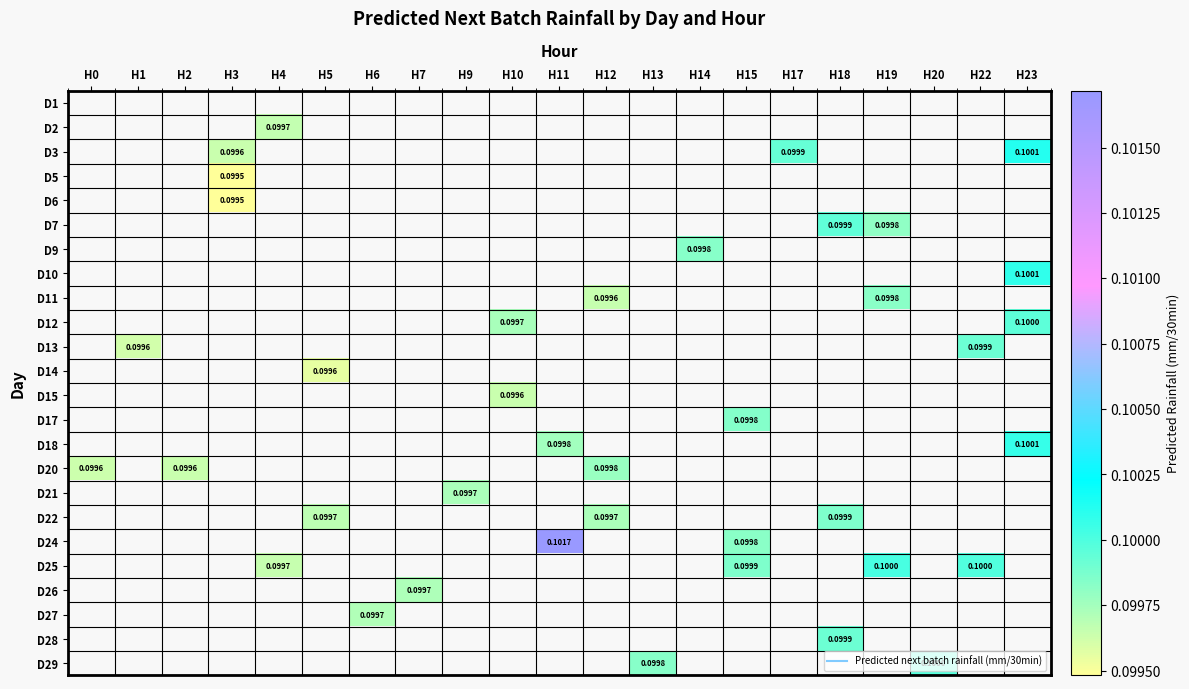

Count the number of categories in the chart.

21